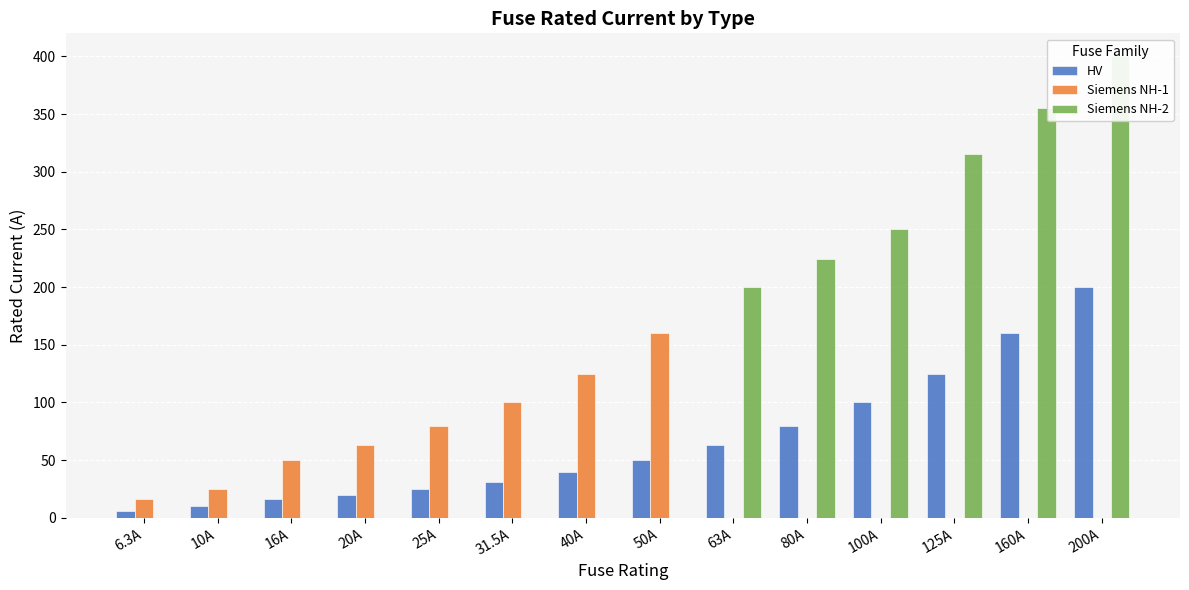

Which series has the largest range (max minus min)?

Siemens NH-2